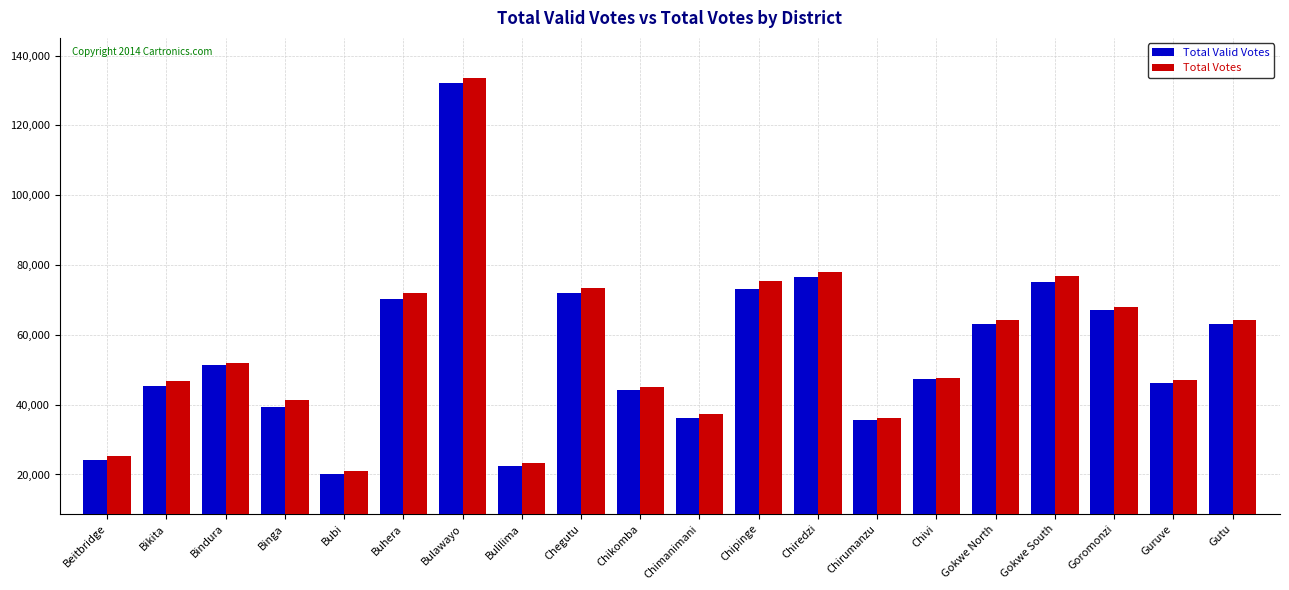

What position from the right is Bubi?

16